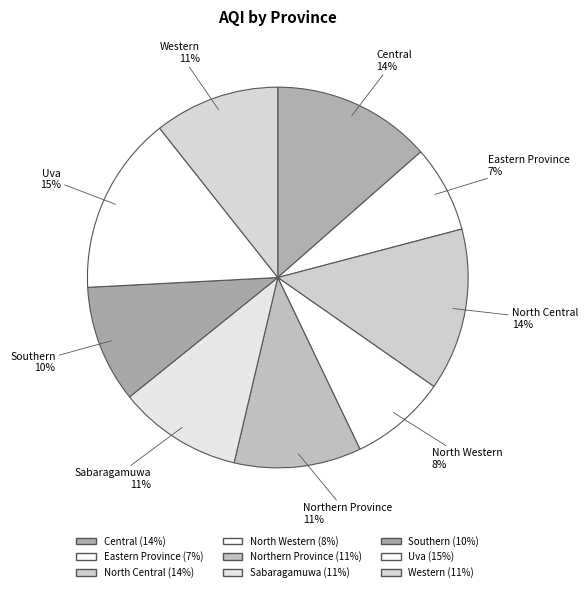

How many segments does this pie chart have?

9